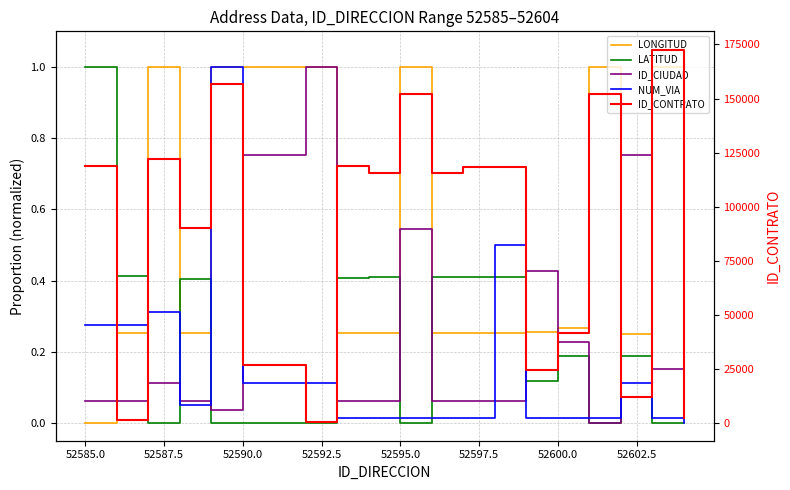

How many interior local valleys does the LATITUD series have?

5